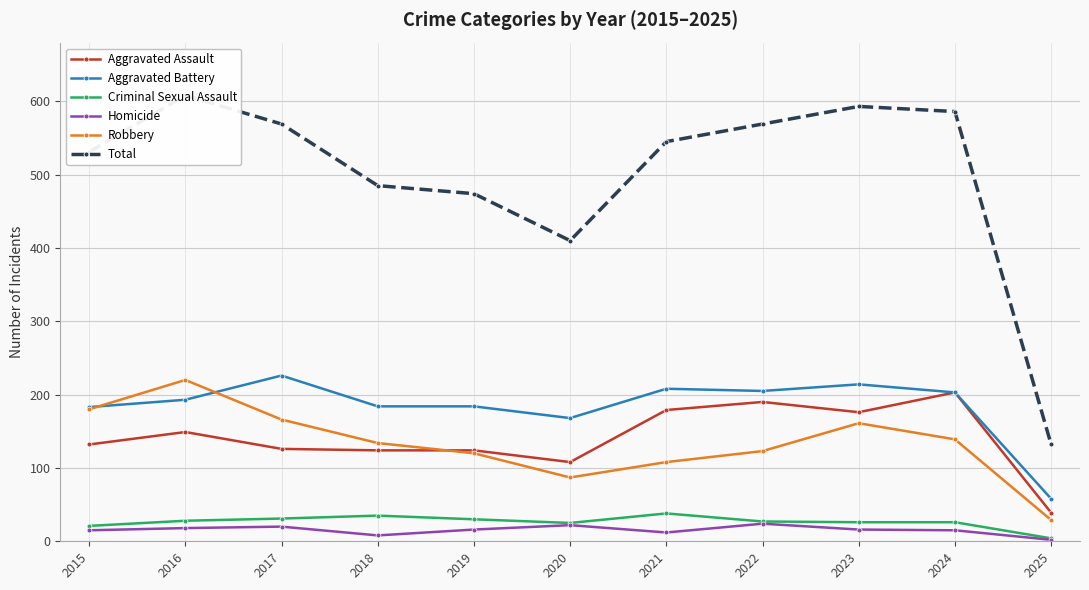

Is this an area chart (filled region under the line)?

No